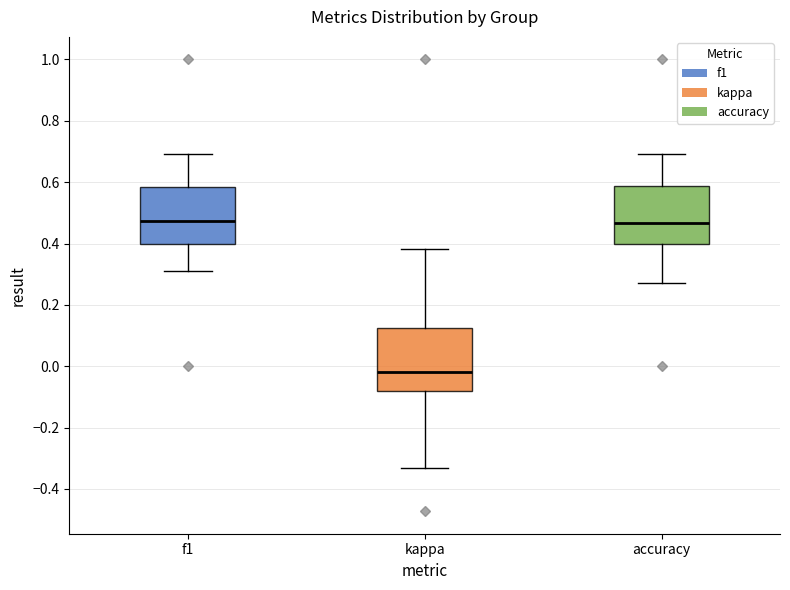

Where does the lower whisker of the box for f1 end on the y-axis? The values are not printed on the chart, so give them approximately, as read against the axis.

0.30